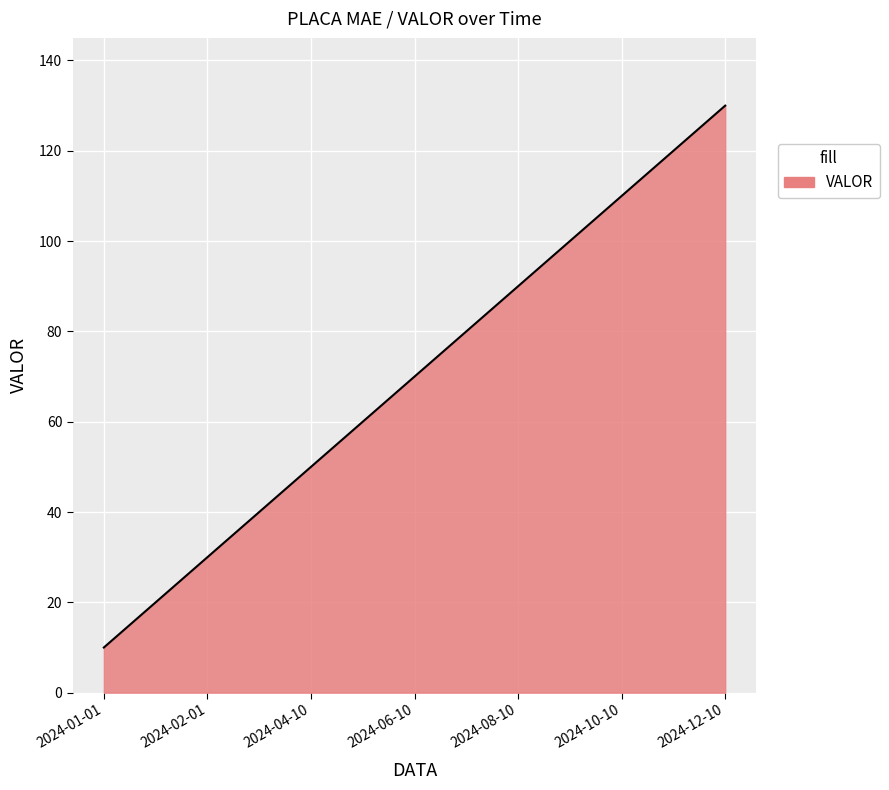

What is the smallest value displayed?

10